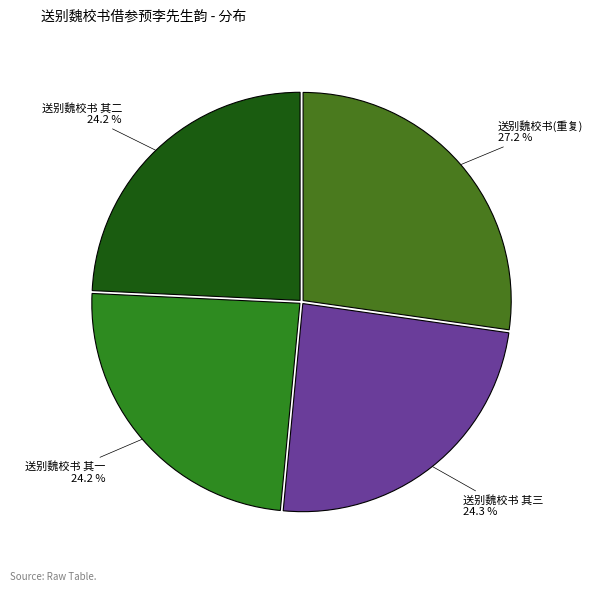

Which category has the biggest portion of the pie?

送别魏校书(重复)